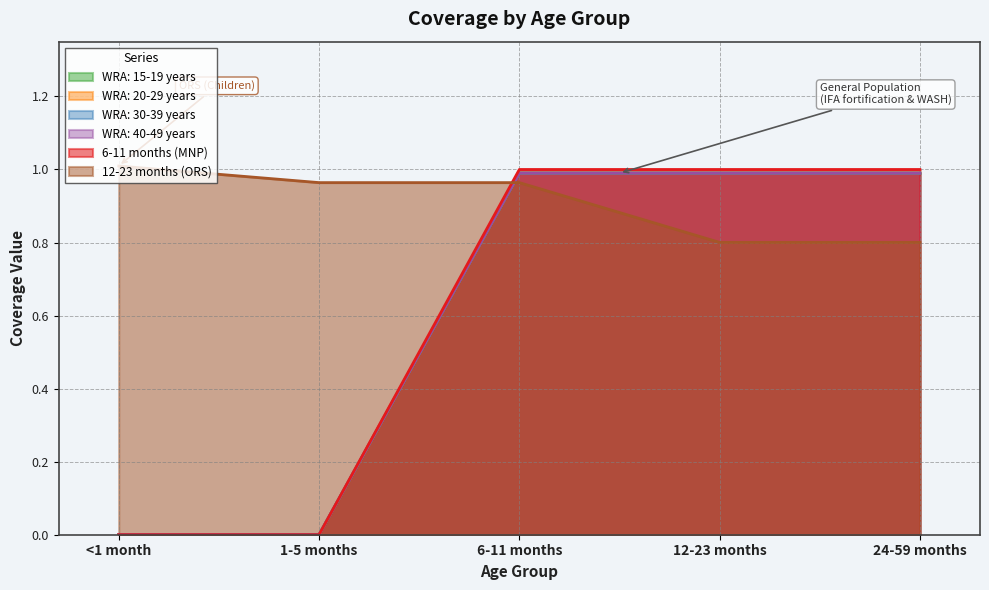

What is the value of the WRA: 40-49 years point at the 4th from the left?

1.0